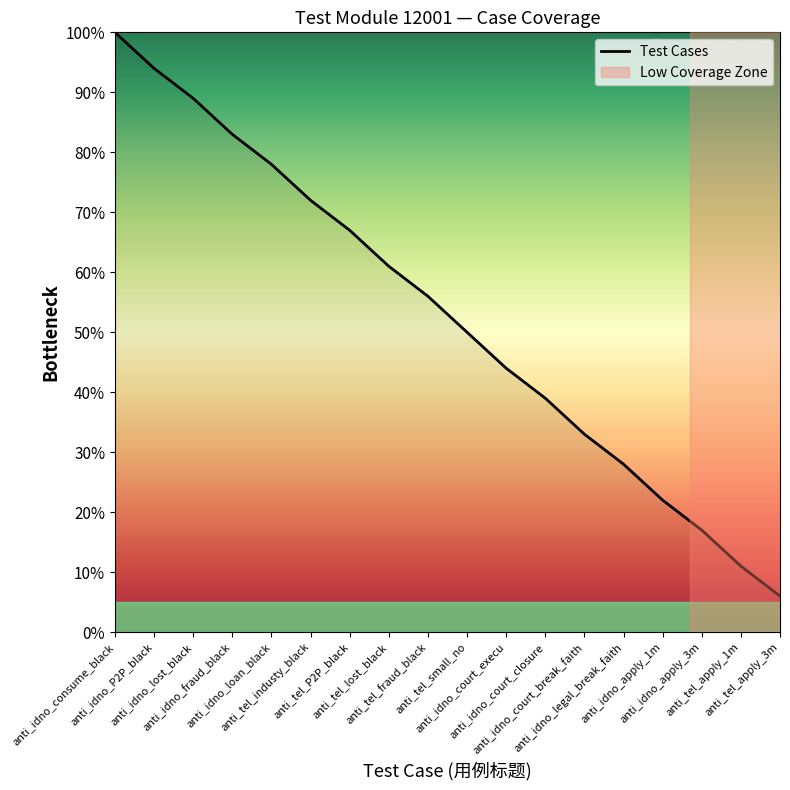

Reading left to right, extract all data points from this chart.

100	94	89	83	78	72	67	61	56	50	44	39	33	28	22	17	11	6